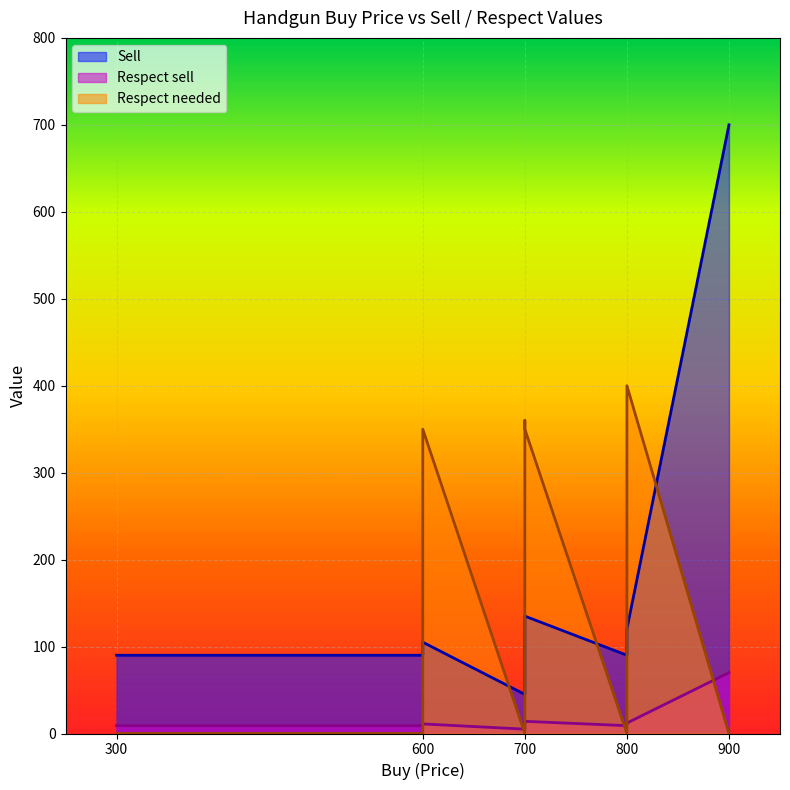

What is the greatest value displayed?

700